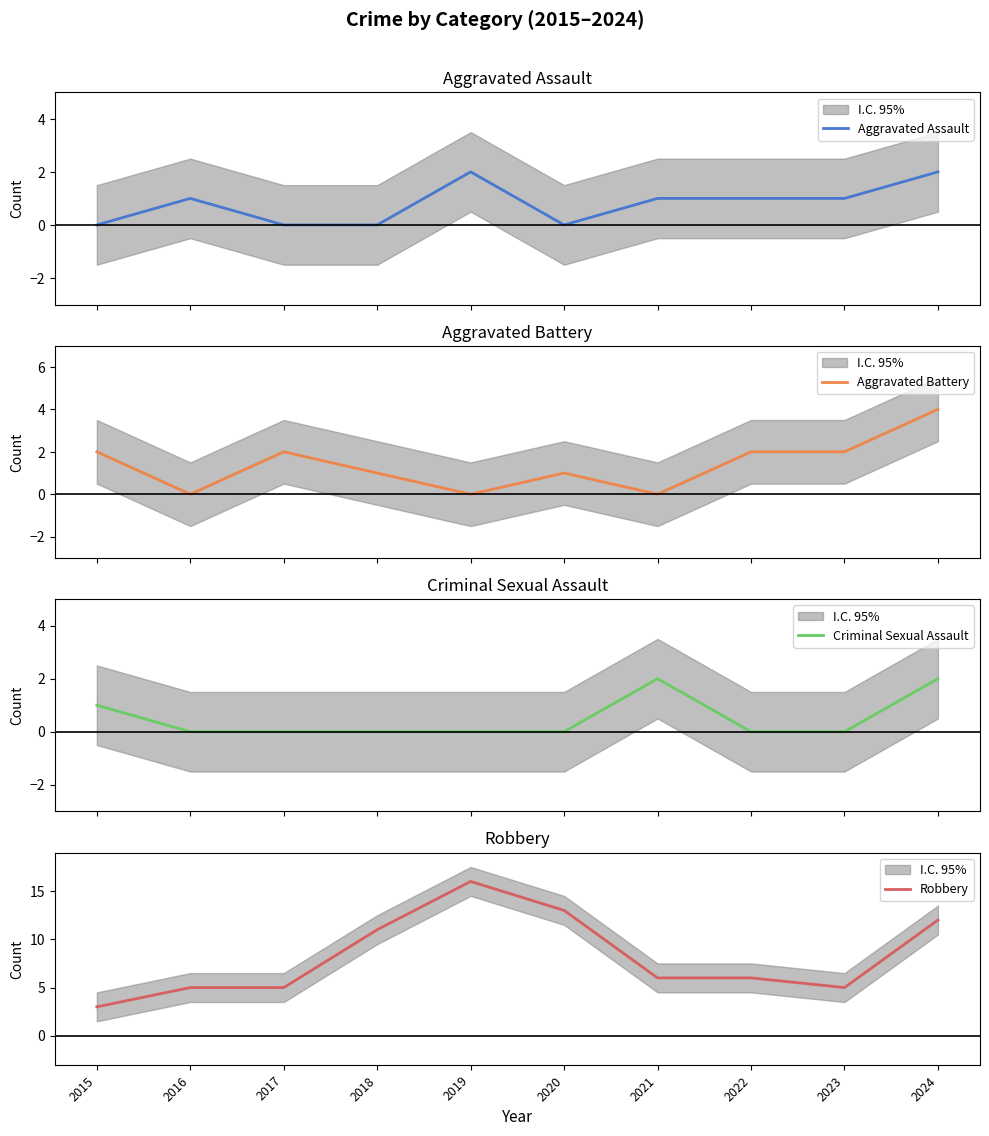

Which series changed the most between 2016 and 2020?

Robbery